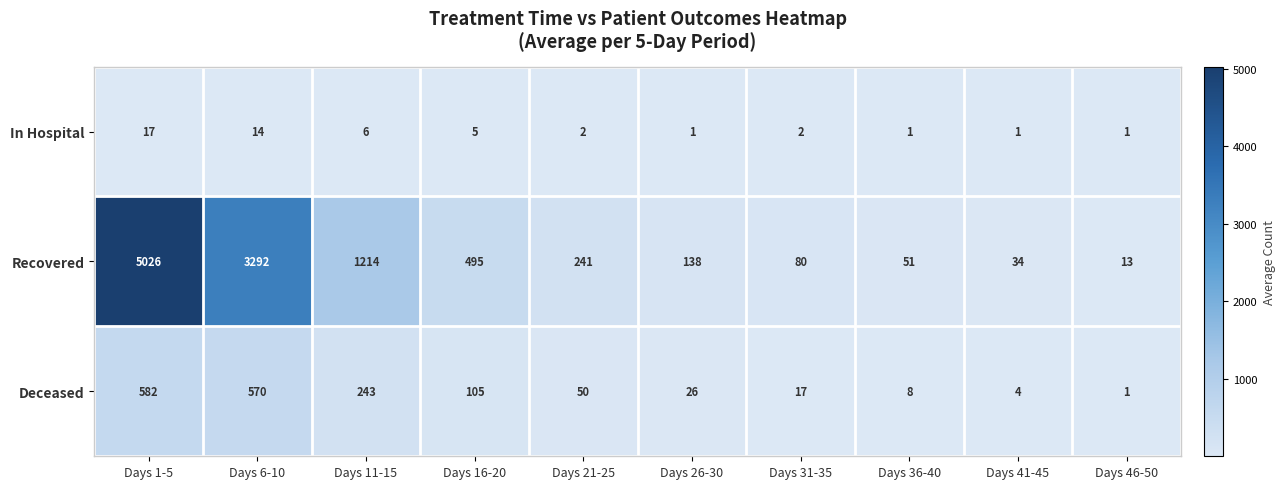

The In Hospital series shows 2 at Days 16-20. True or false?

False